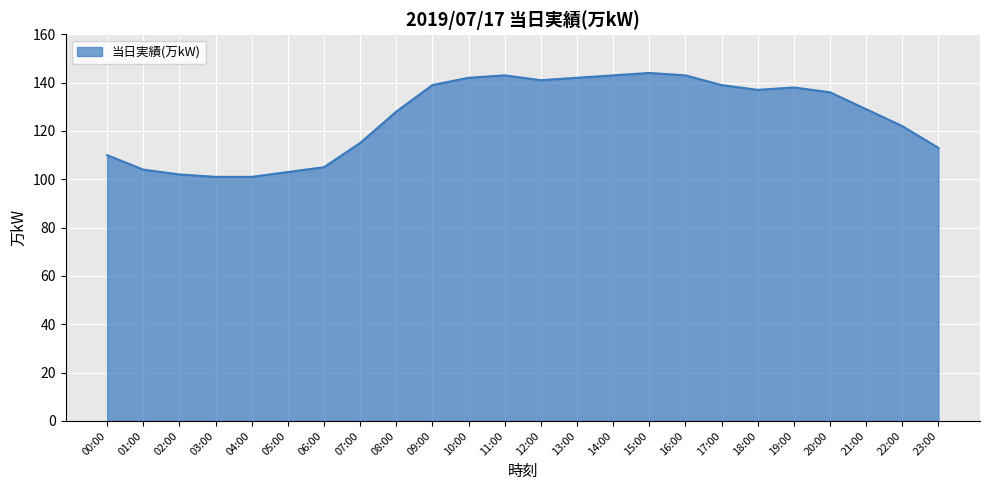

How many lines are shown in the chart?

1